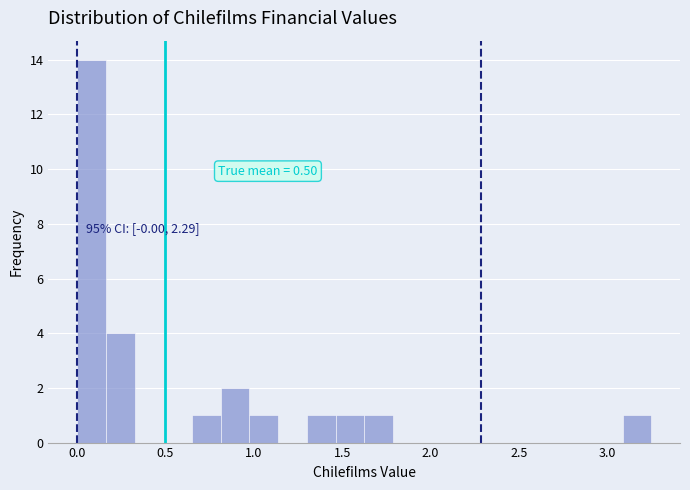

Read against the x-axis, roughly where is the centre of the tallest bar?

0.10